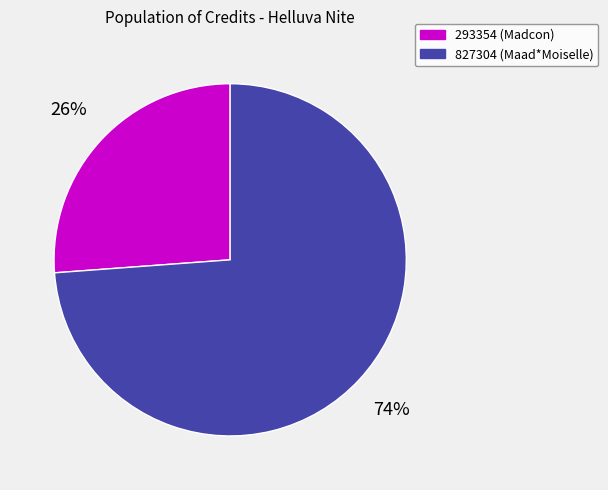

Count the number of slices in the pie.

2